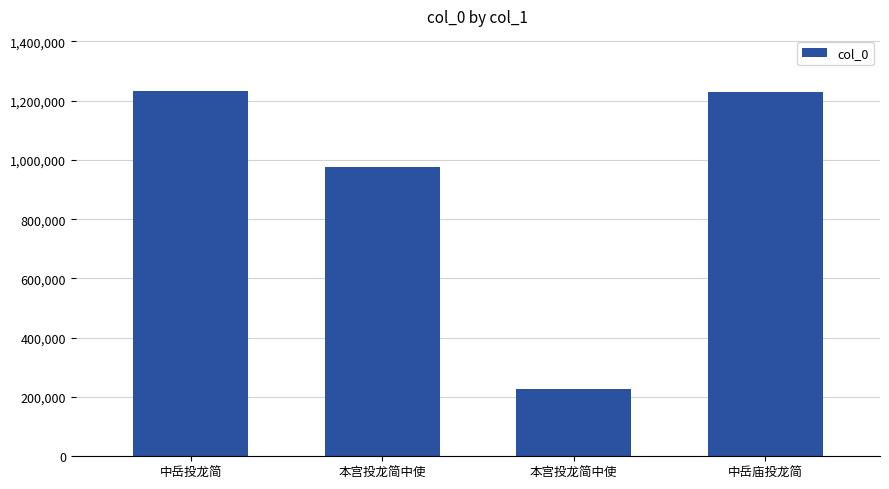

Which label corresponds to the smallest value in the chart?

本宫投龙简中使